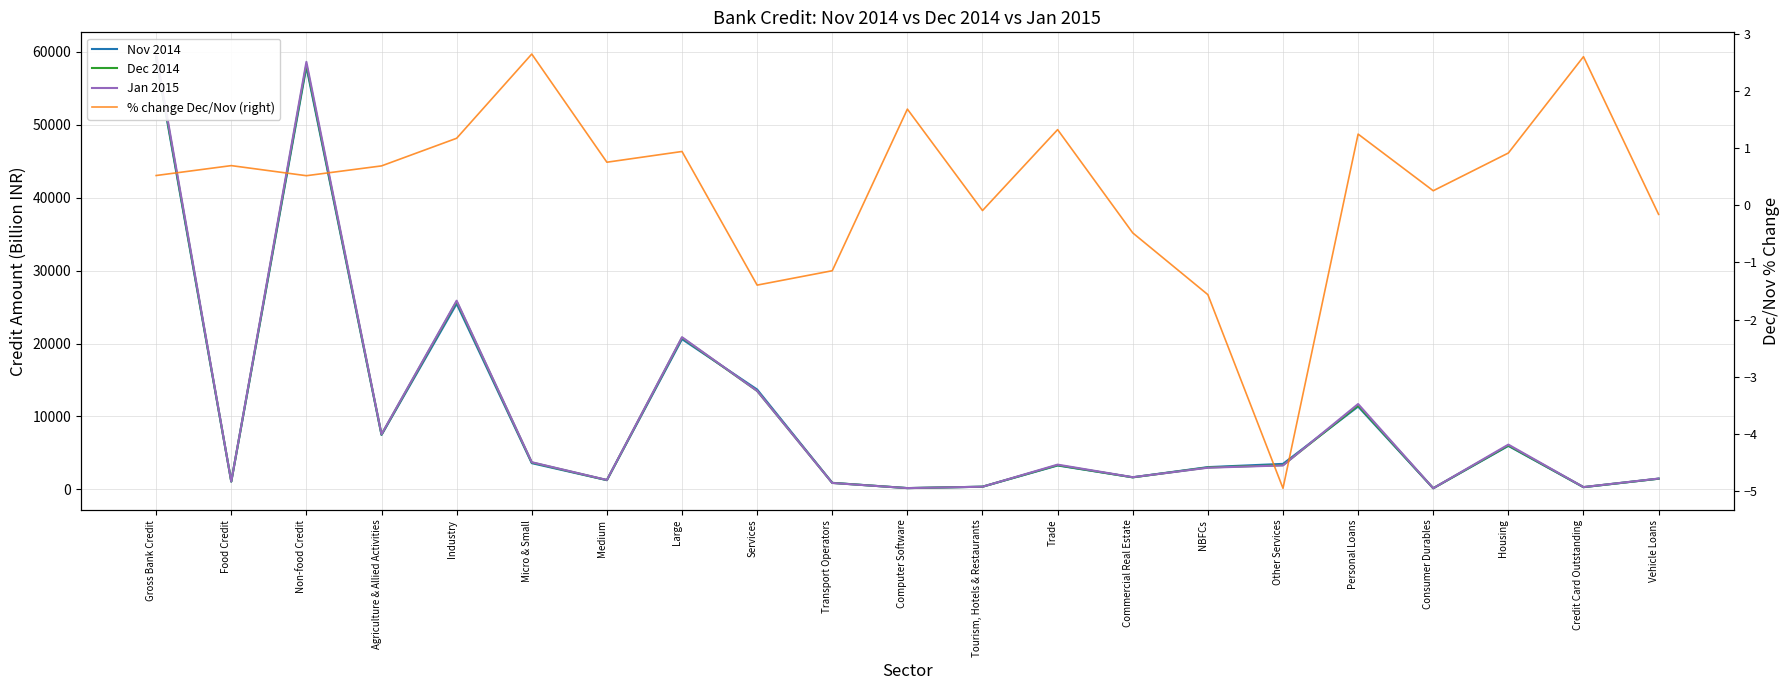

True or false: Dec 2014 and Jan 2015 cross at least once.

True